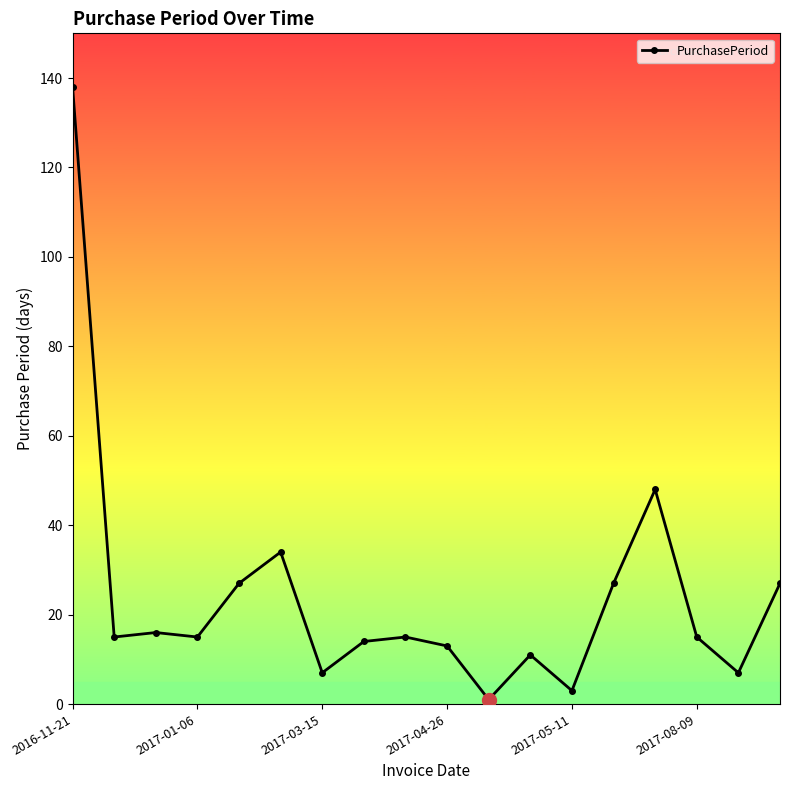

What is the sum of all values?

433